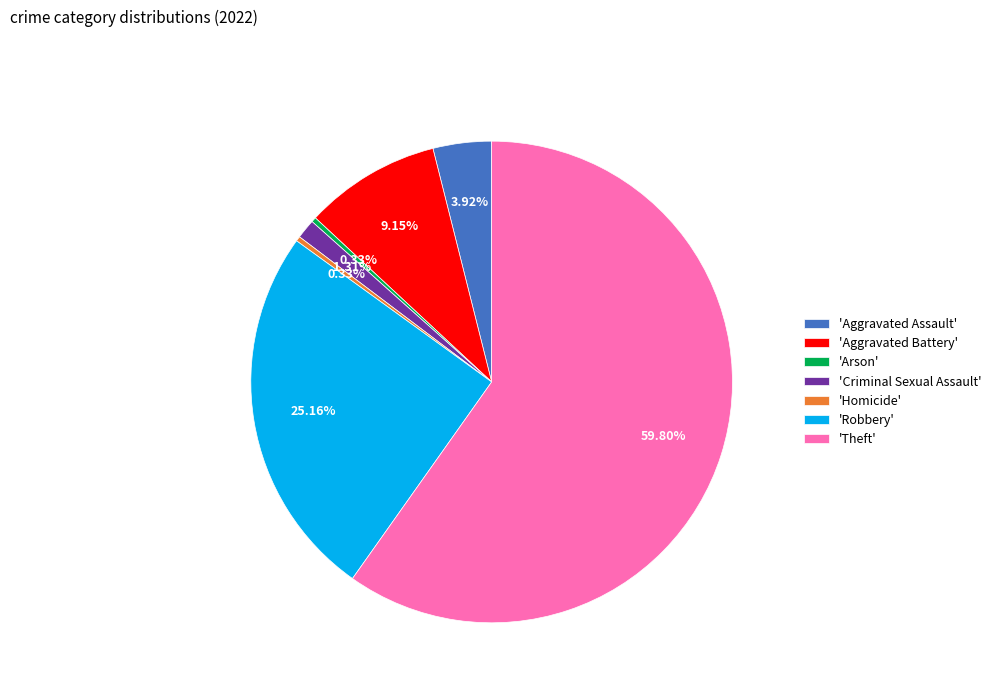

Which slice is the largest?

'Theft'